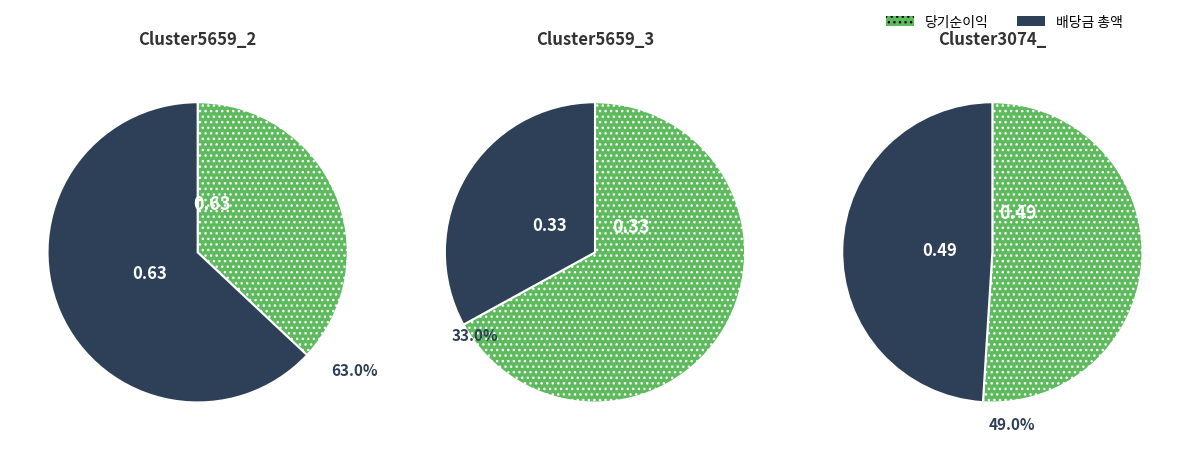

Which slice is the largest?

Cluster5659_2